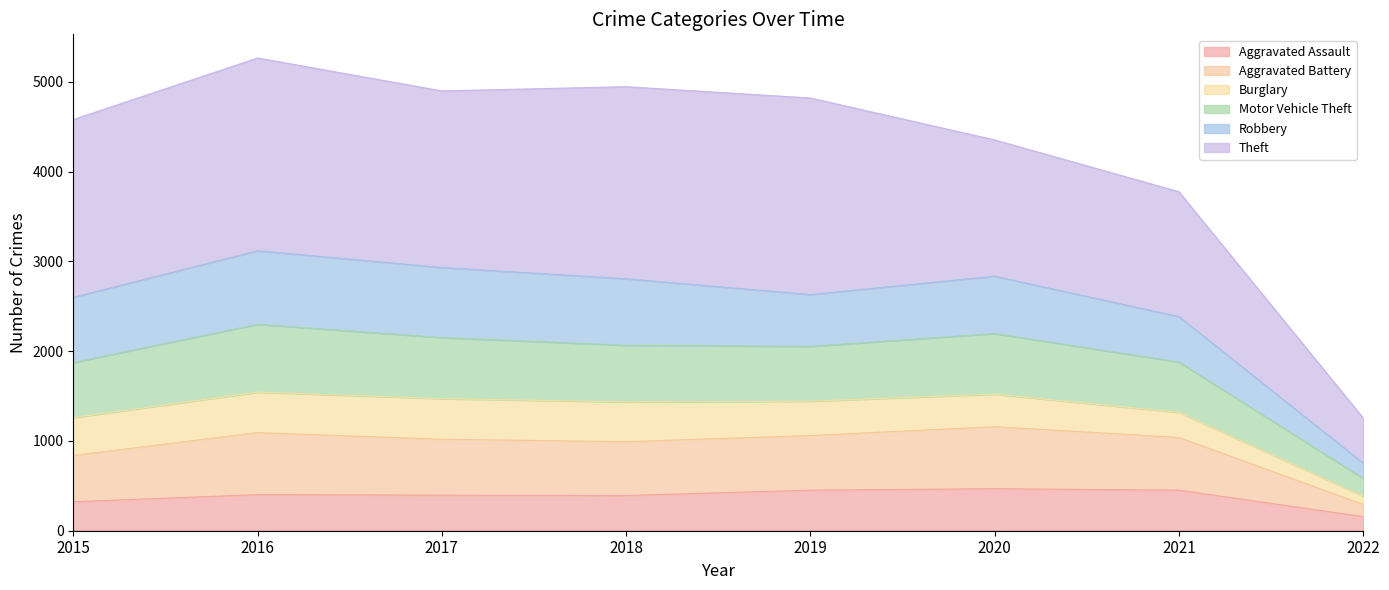

Is it true that Aggravated Assault equals 402 at 2016?

True